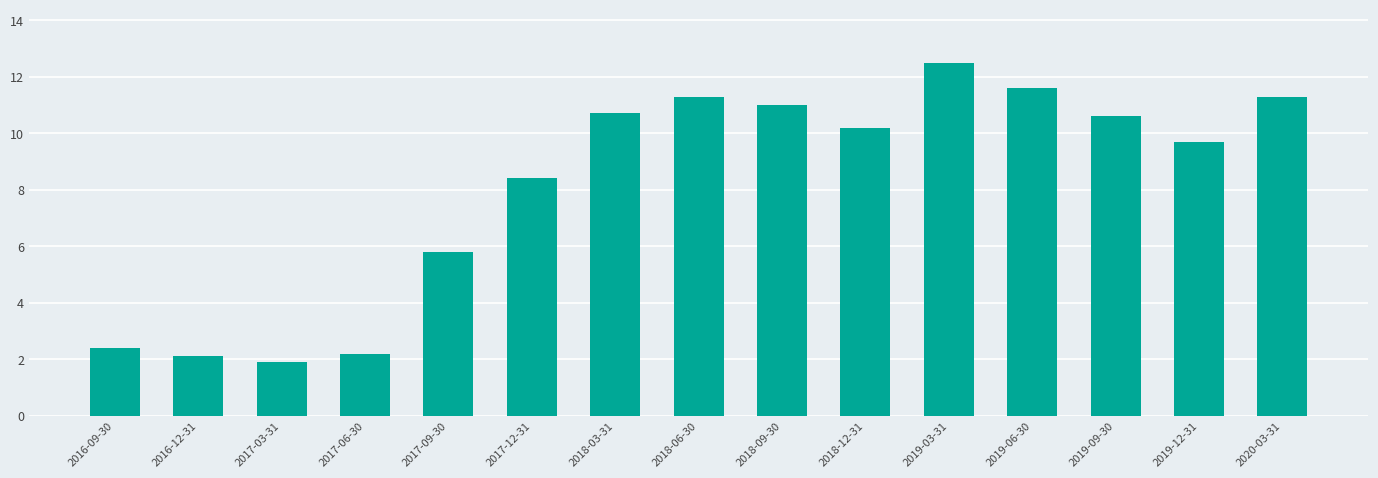

What is the average value?

8113